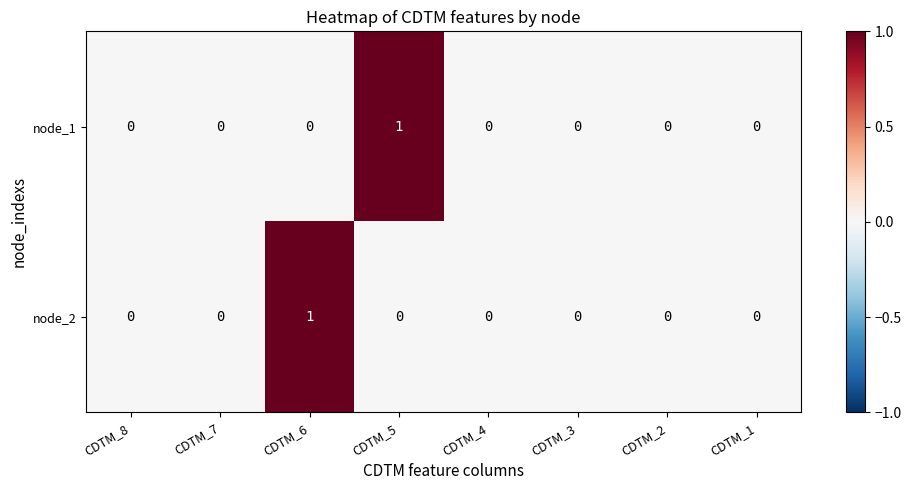

The node_1 series shows 1 at CDTM_2. True or false?

False